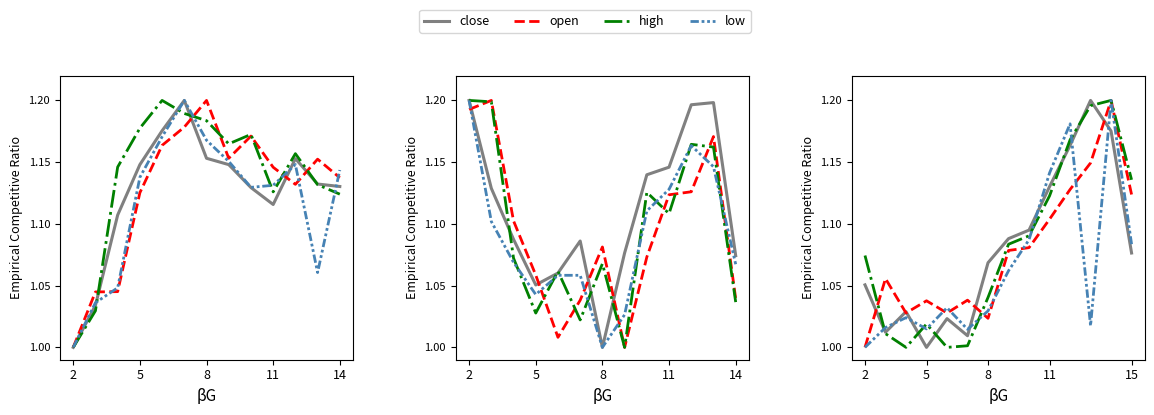

What is the difference between the high values at 12 and 8?

0.1